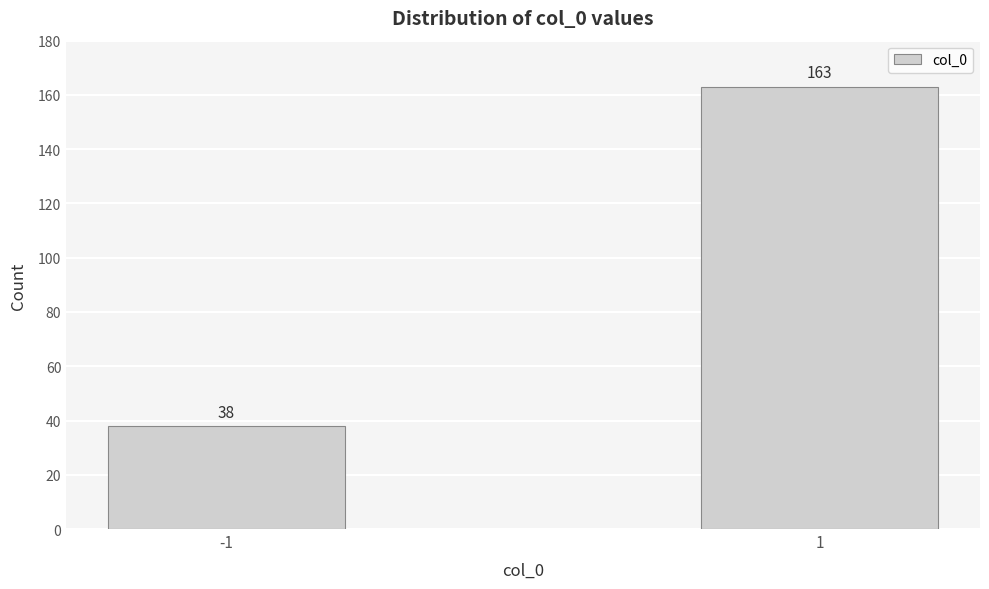

Reading left to right, list all the values displayed in this chart.

-1=38	1=163